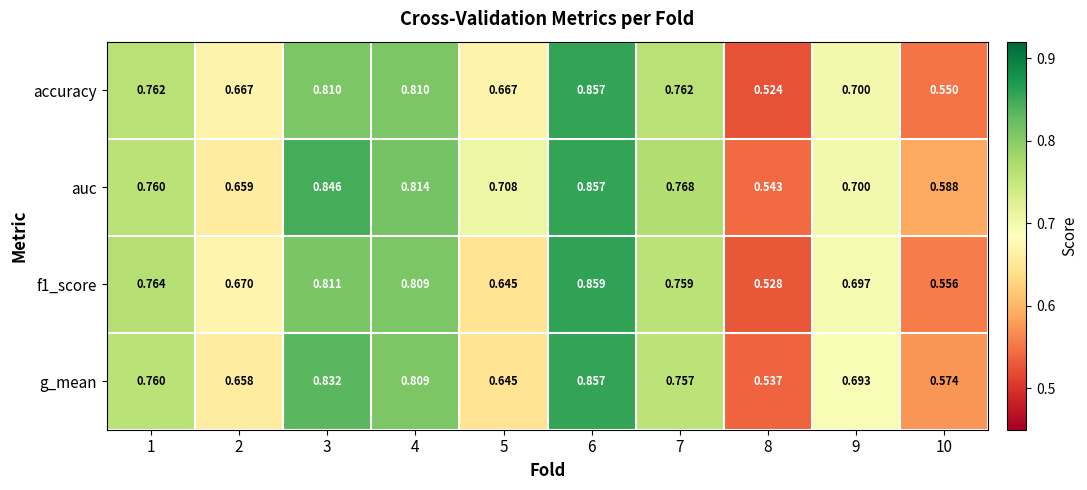

Which series has the largest total across all categories?

auc